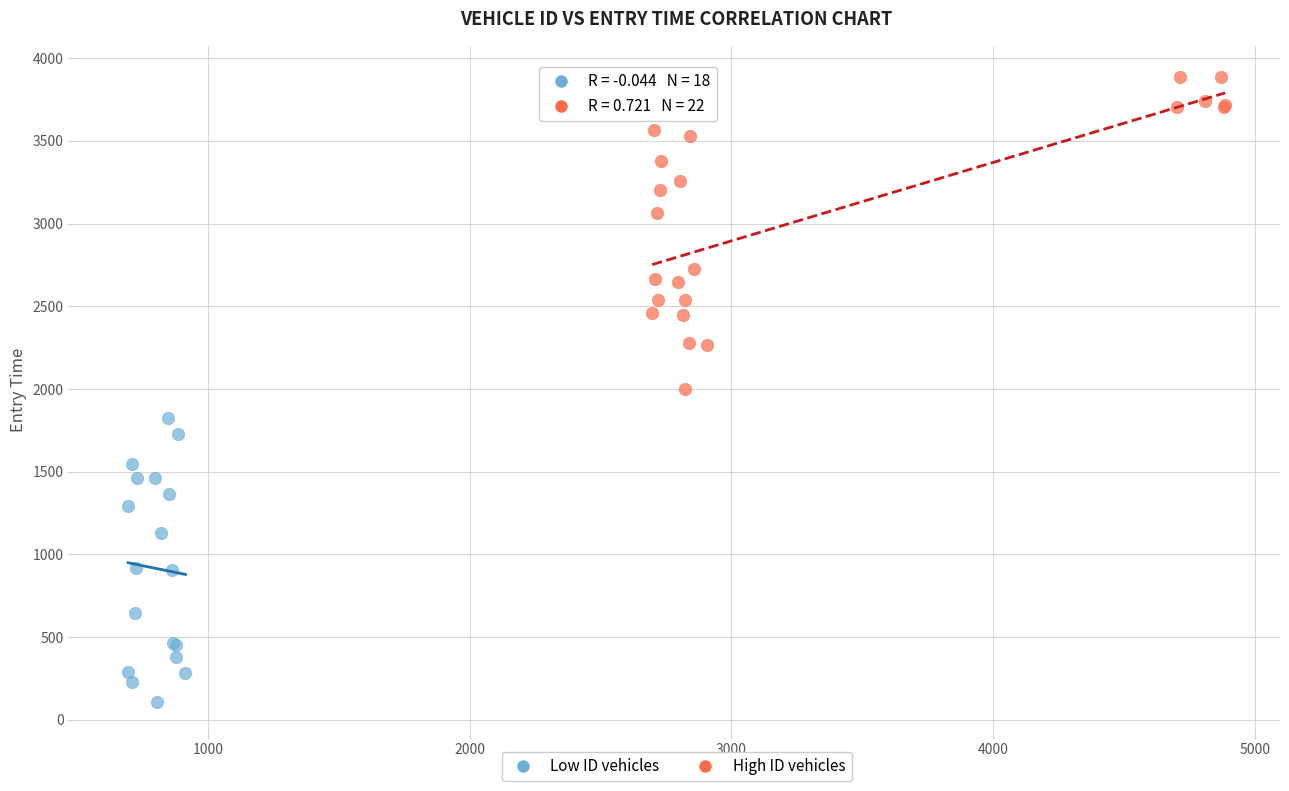

Which series reaches the minimum Y coordinate?

Low ID vehicles